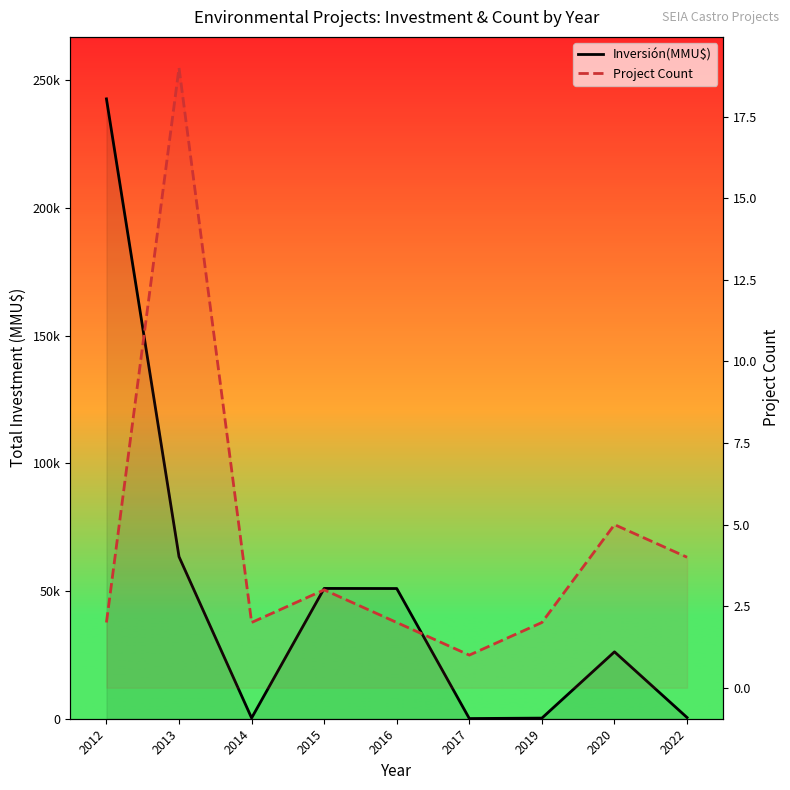

Between 2014 and 2020, which series saw the biggest shift?

Inversión(MMU$)